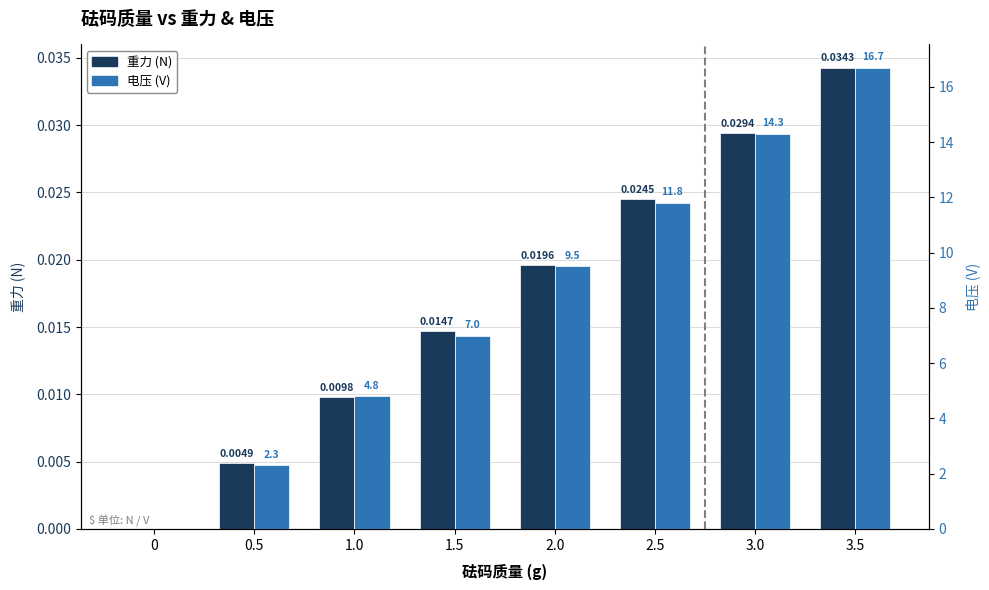

Which series has the largest total across all categories?

电压 (V)